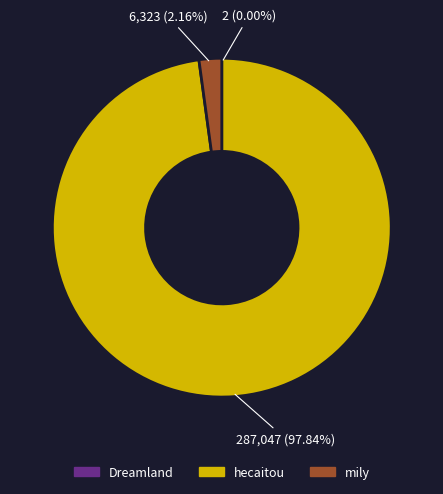

Is there any slice that represents more than half of the pie?

Yes